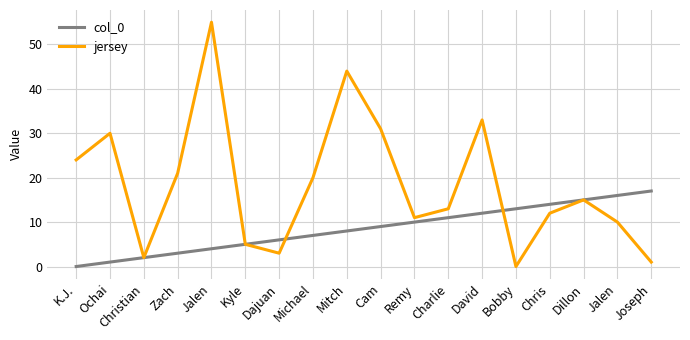

What are all the series names shown in the legend?

col_0, jersey